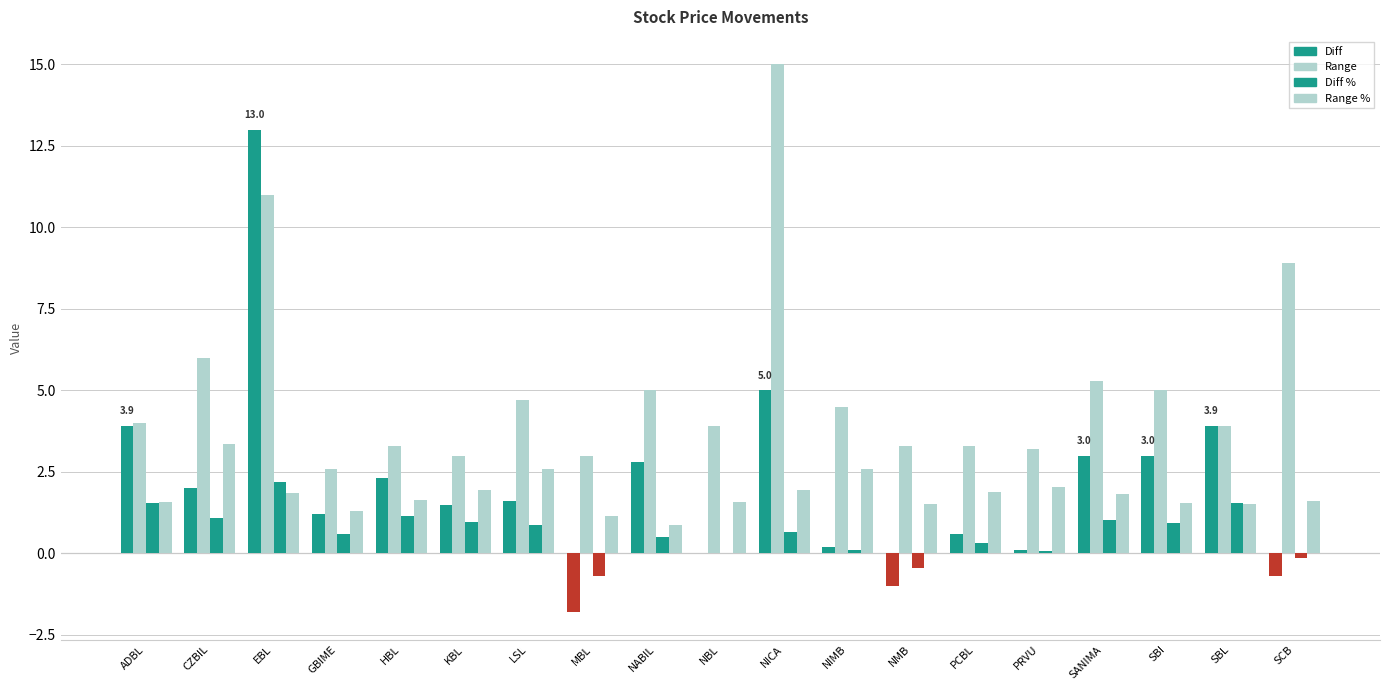

Rank the series by their maximum value, from lowest to highest.

Diff %, Range %, Diff, Range